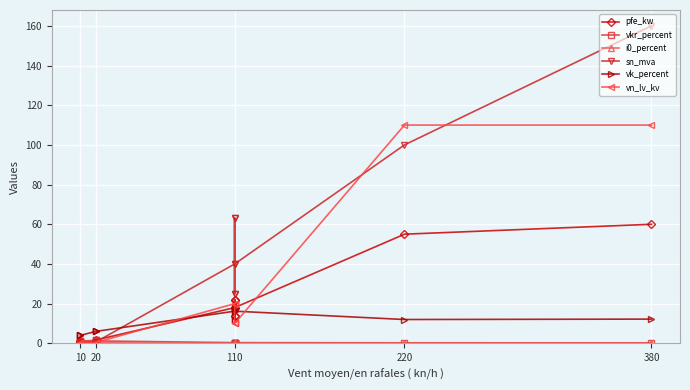

How many lines are shown in the chart?

6